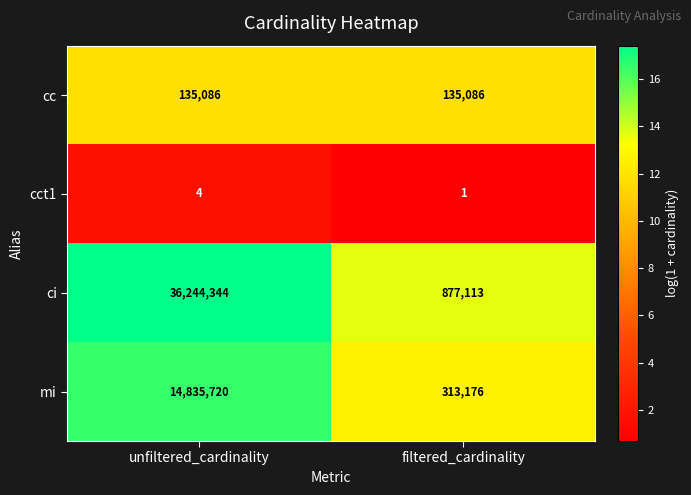

What is the sum of the mi values at filtered_cardinality and unfiltered_cardinality?

15148896